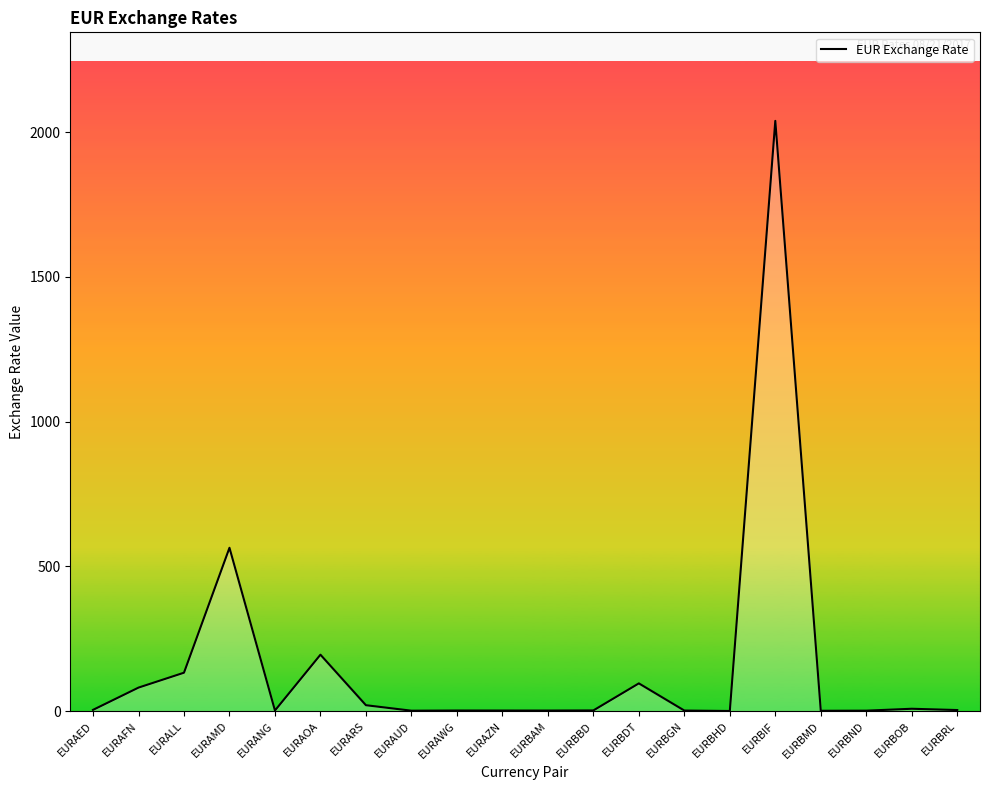

Where is the data nearest to the value 1019?

EURAMD